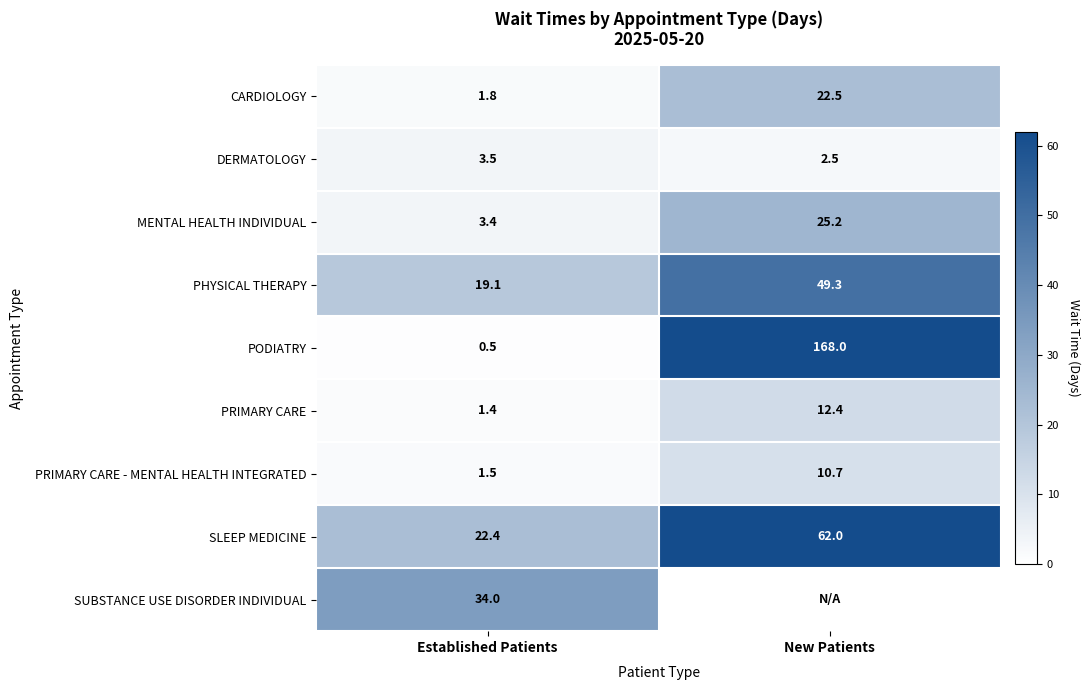

List the labels in order of PHYSICAL THERAPY value, largest first.

New Patients, Established Patients